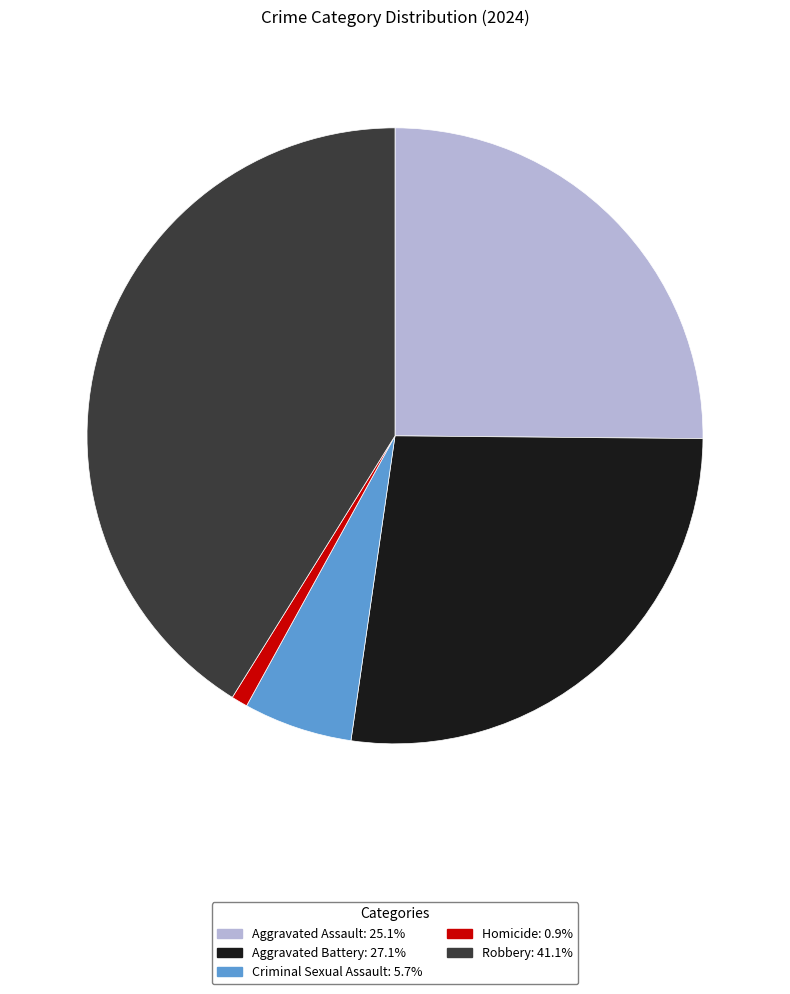

Does any single category account for the majority?

No